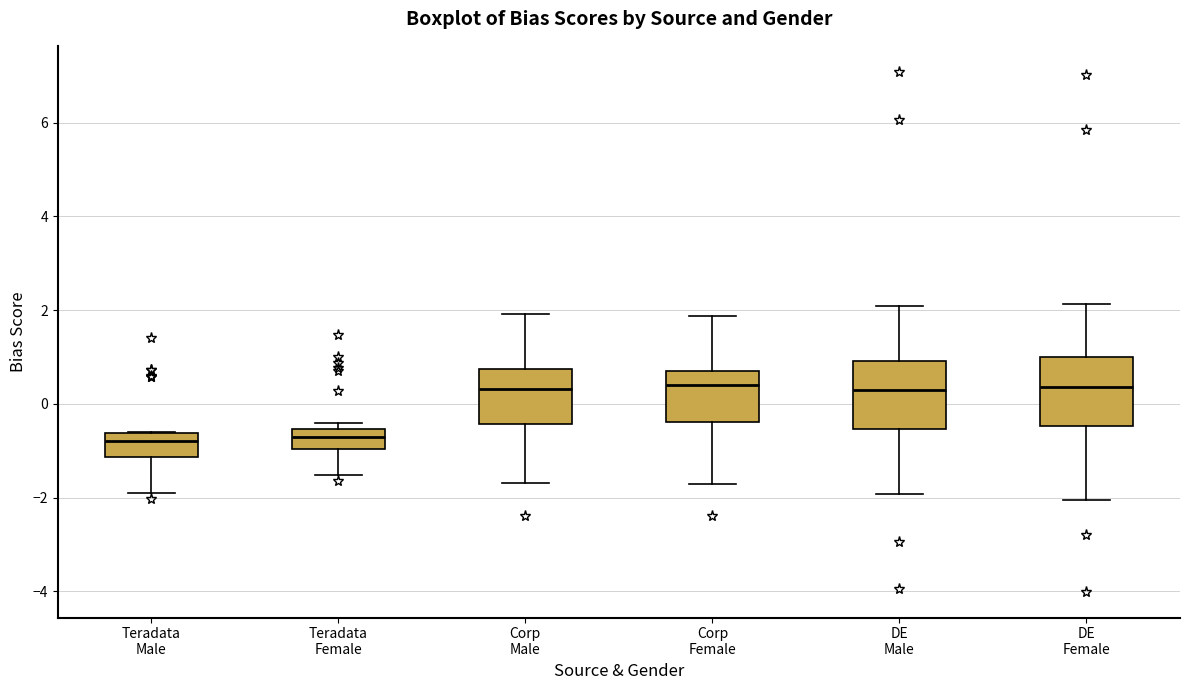

Reading left to right, read every box against the y-axis: the position of its median line, the range the box covers, and the ends of its whiskers. The values are not printed on the chart, so give them approximately, as read against the axis.

Teradata Male: median -0.8, box -1.2 to -0.6, whiskers -2.0 to -0.6
Teradata Female: median -0.6 (inside the box), box -1.0 to -0.6, whiskers -1.6 to -0.4
Corp Male: median 0.4, box -0.4 to 0.8, whiskers -1.6 to 2.0
Corp Female: median 0.4, box -0.4 to 0.8, whiskers -1.8 to 1.8
DE Male: median 0.2, box -0.6 to 1.0, whiskers -2.0 to 2.0
DE Female: median 0.4, box -0.4 to 1.0, whiskers -2.0 to 2.2